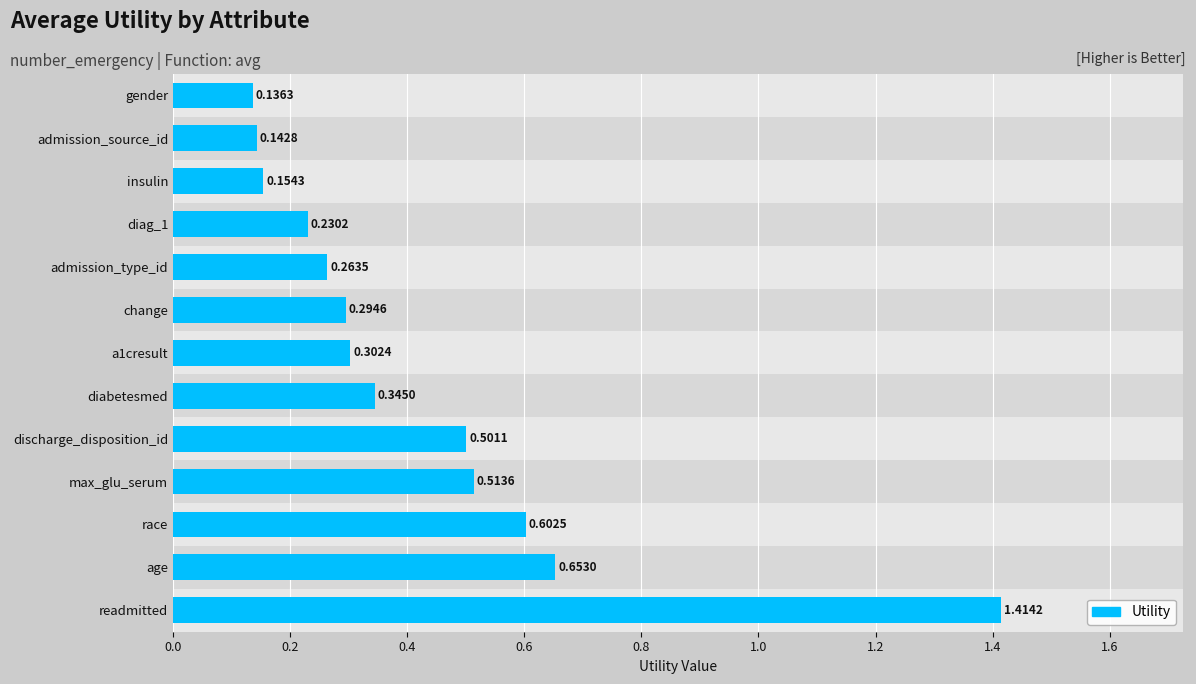

Rank the categories by value from lowest to highest.

gender, admission_source_id, insulin, diag_1, admission_type_id, change, a1cresult, diabetesmed, discharge_disposition_id, max_glu_serum, race, age, readmitted